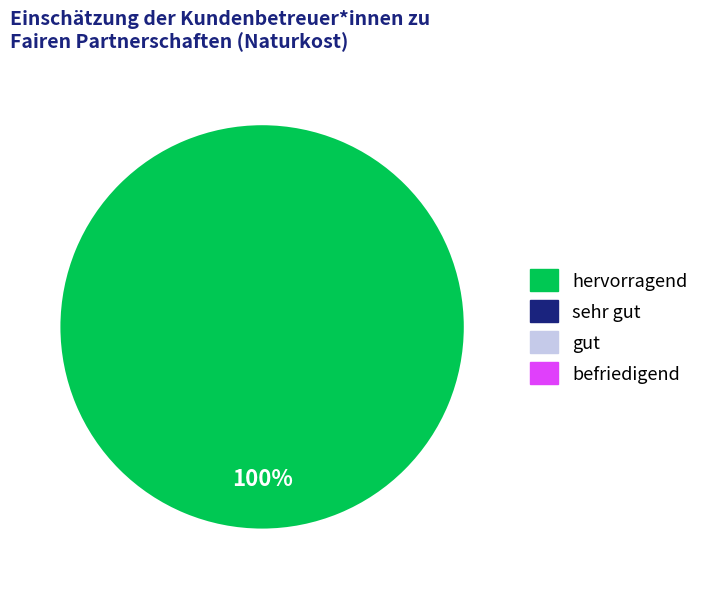

Is there any slice that represents more than half of the pie?

Yes